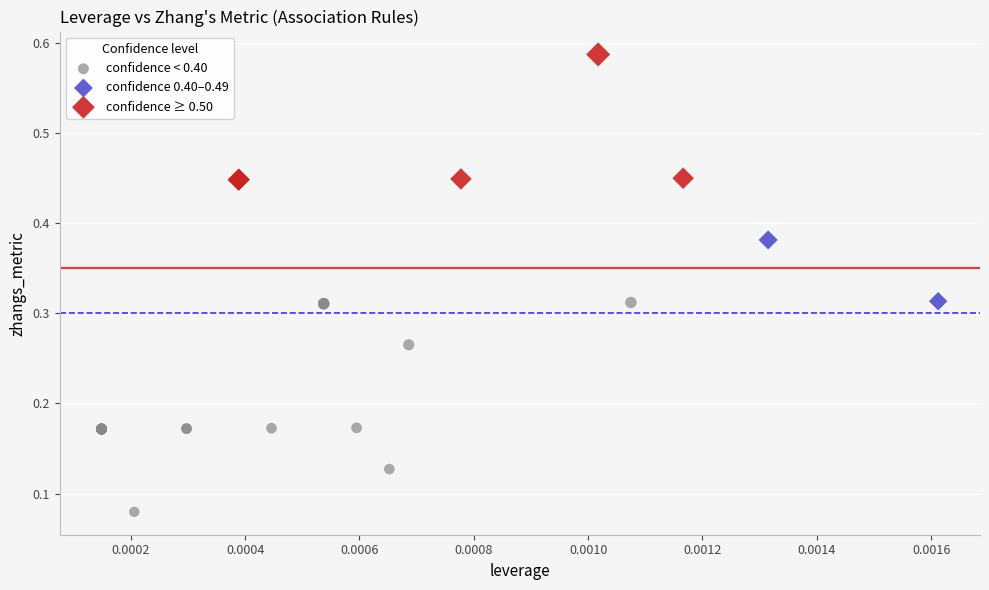

Which series has the largest Y range (max minus min)?

confidence < 0.40